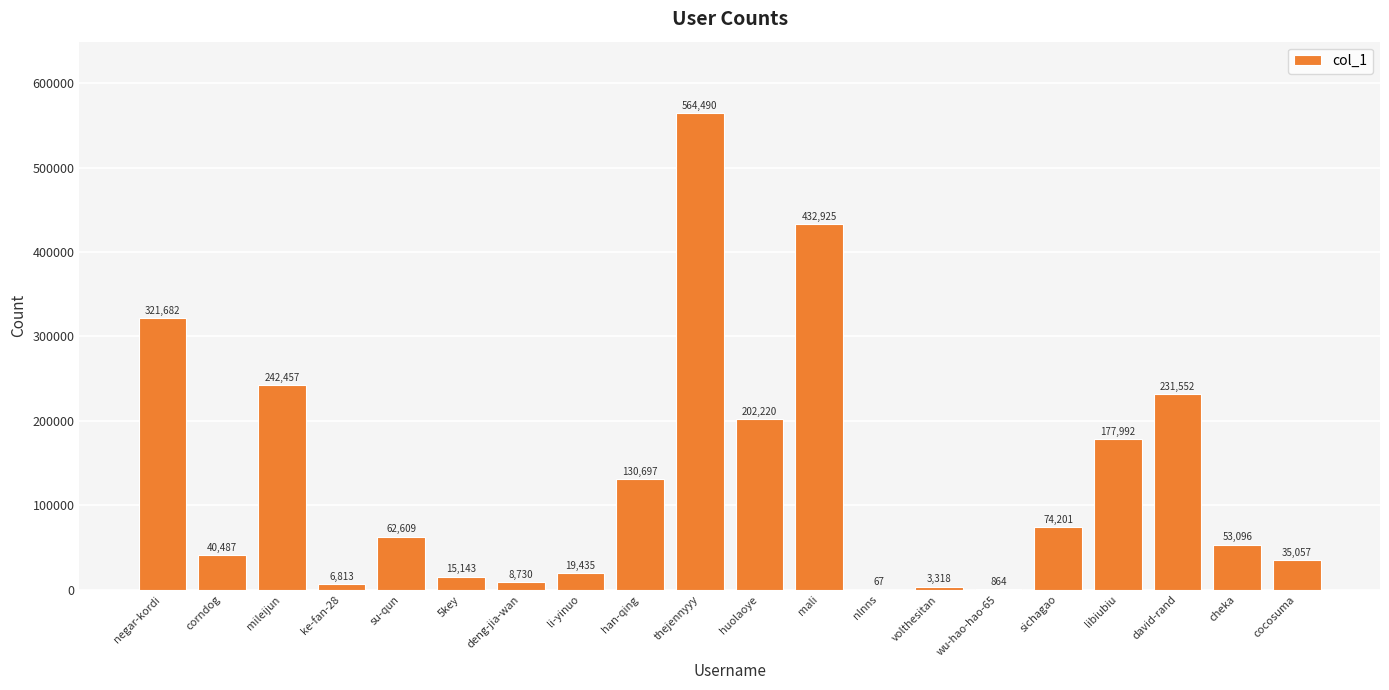

What is the sum of all values?

2623835